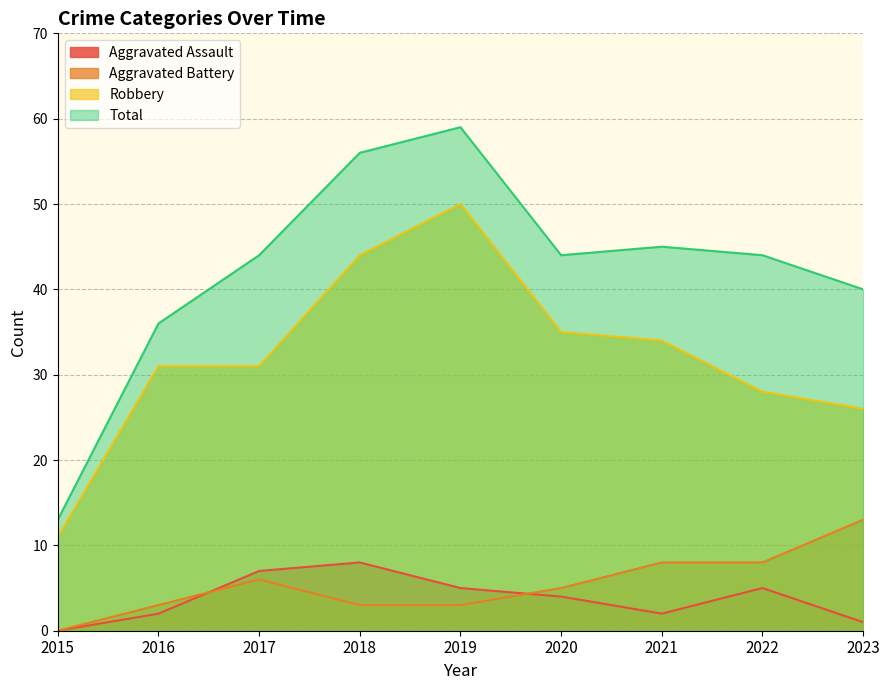

Between 2017 and 2018, which is larger?

2018